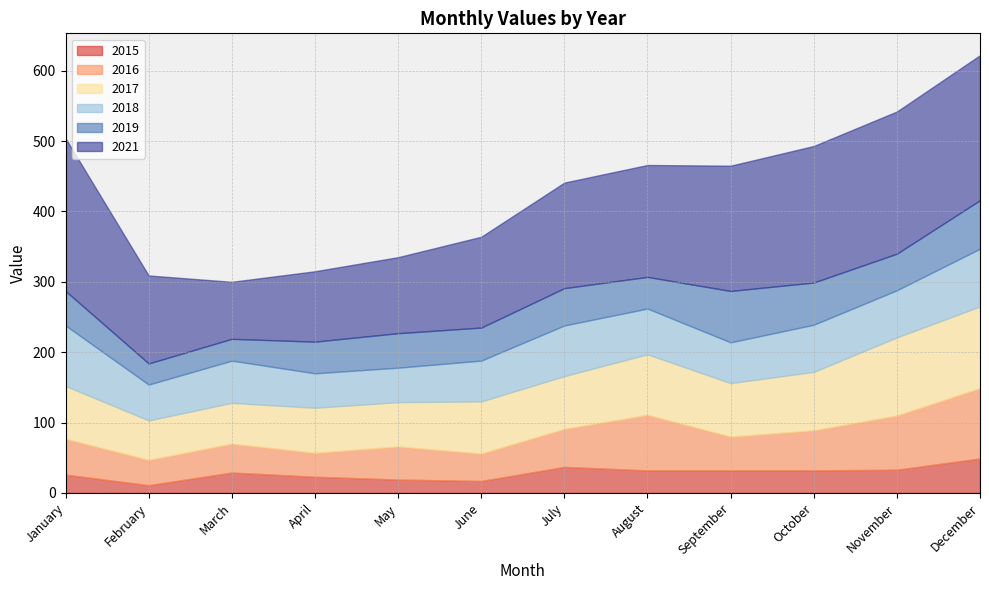

Reading right to left, transcribe all the data shown in this chart.

2015: December=49	November=33	October=32	September=32	August=32	July=37	June=17	May=19	April=23	March=29	February=11	January=26
2016: December=100	November=77	October=57	September=48	August=79	July=54	June=39	May=47	April=34	March=41	February=36	January=51
2017: December=116	November=111	October=83	September=76	August=86	July=75	June=74	May=63	April=64	March=58	February=56	January=75
2018: December=82	November=67	October=67	September=58	August=65	July=72	June=58	May=49	April=49	March=60	February=51	January=86
2019: December=69	November=52	October=60	September=73	August=45	July=53	June=47	May=49	April=45	March=31	February=30	January=49
2021: December=206	November=202	October=194	September=178	August=159	July=150	June=129	May=108	April=100	March=81	February=125	January=217